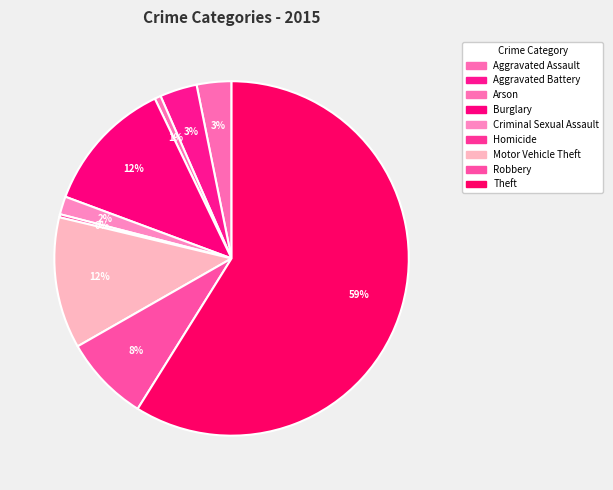

Which slice is the smallest?

Homicide